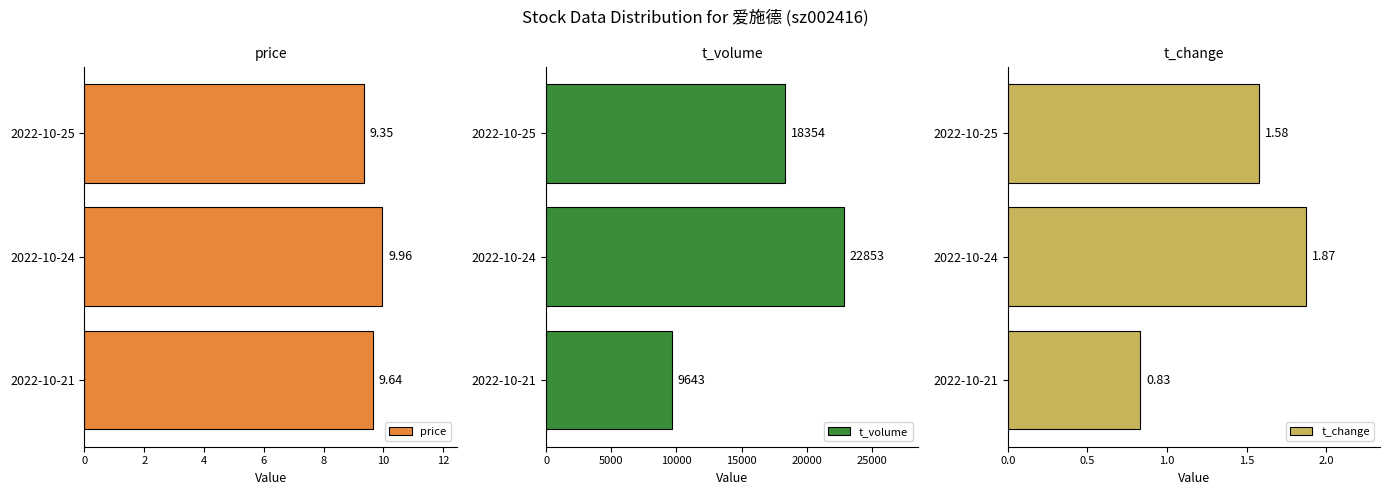

List the labels in order of price value, largest first.

2022-10-24, 2022-10-21, 2022-10-25